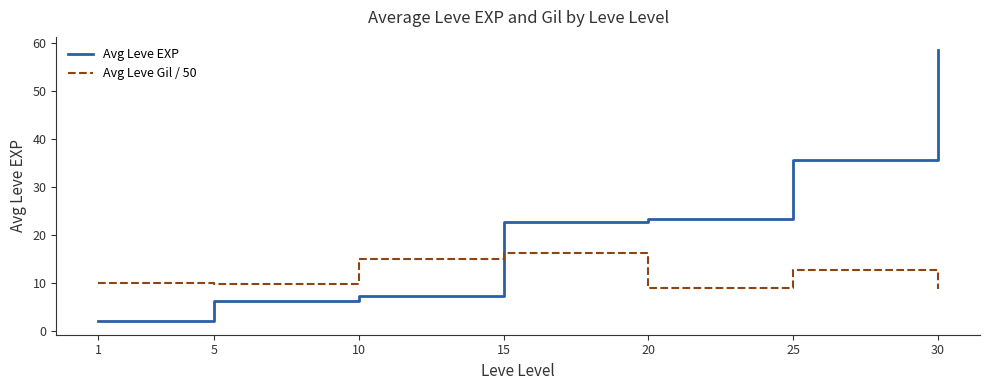

Is the value of Avg Leve EXP at 5 greater than the value of Avg Leve Gil / 50 at 20?

No